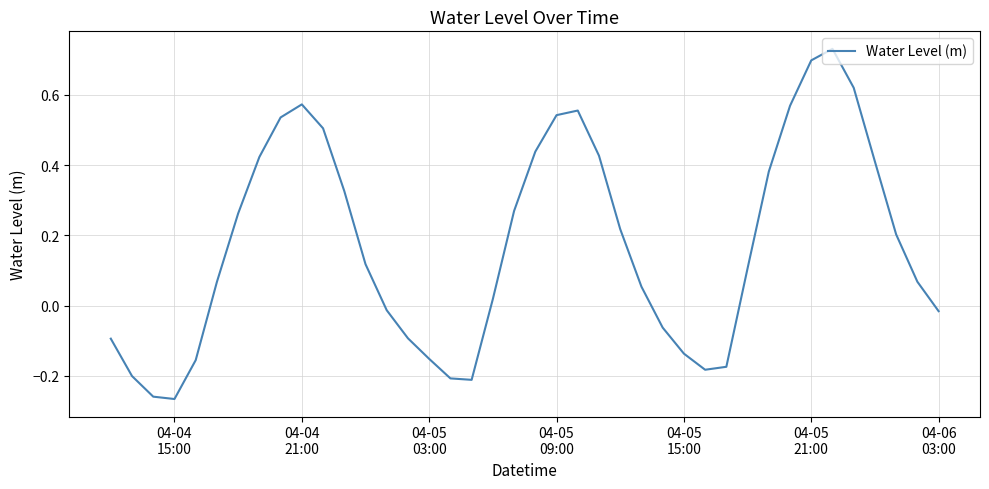

What is the difference between the maximum and minimum values?

1.0